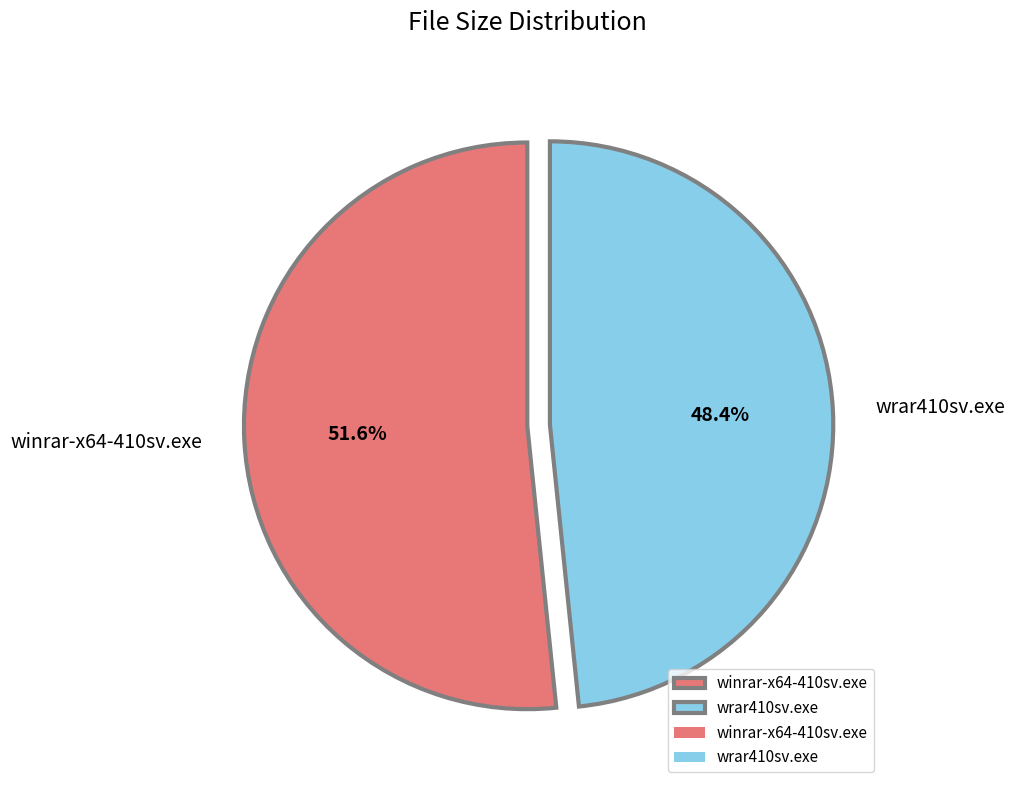

How many segments does this pie chart have?

2